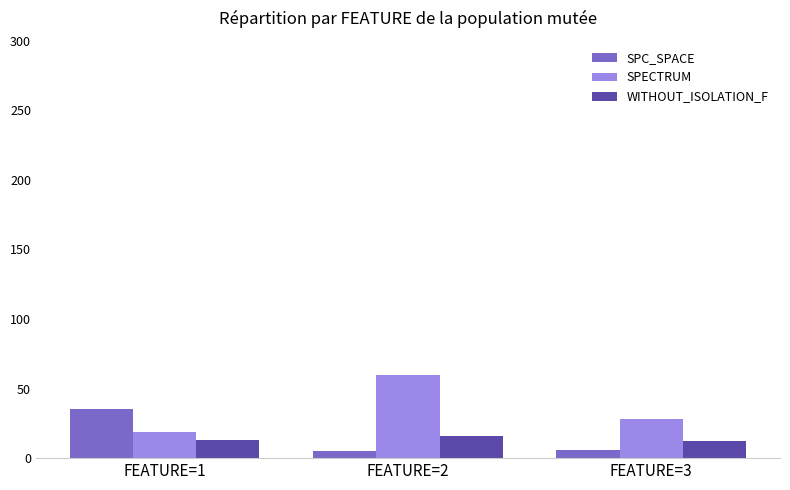

Is it true that SPC_SPACE equals 51 at FEATURE=1?

False